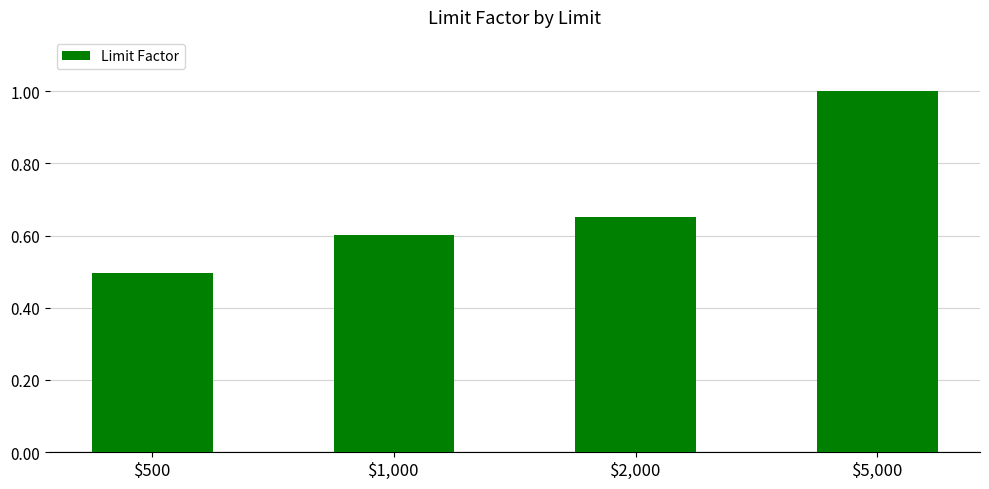

Which has a higher value, $500 or $2,000?

$2,000